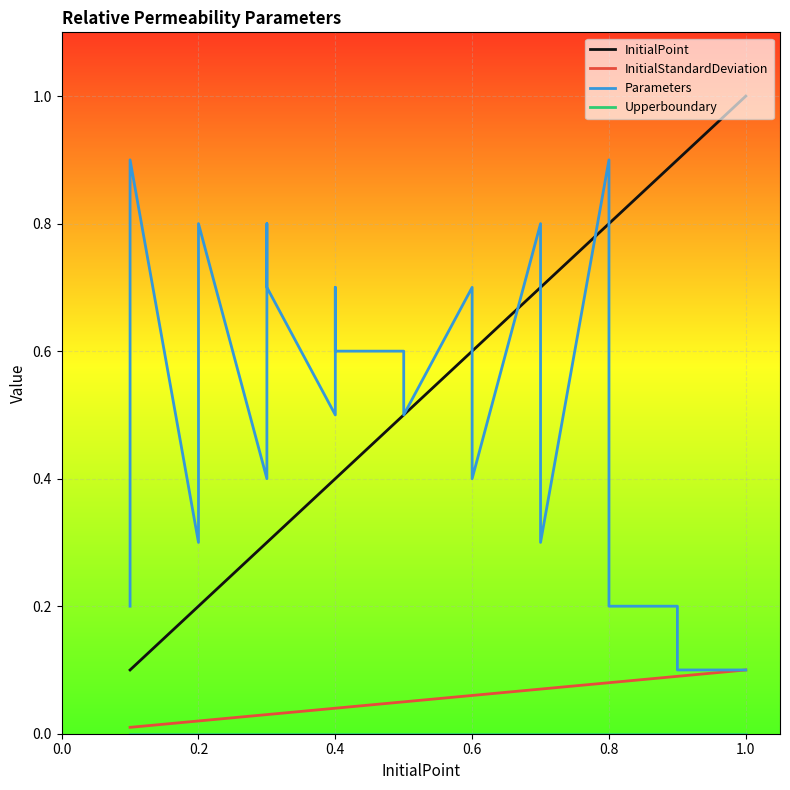

Rank the series by their maximum value, from lowest to highest.

Upperboundary, InitialStandardDeviation, Parameters, InitialPoint